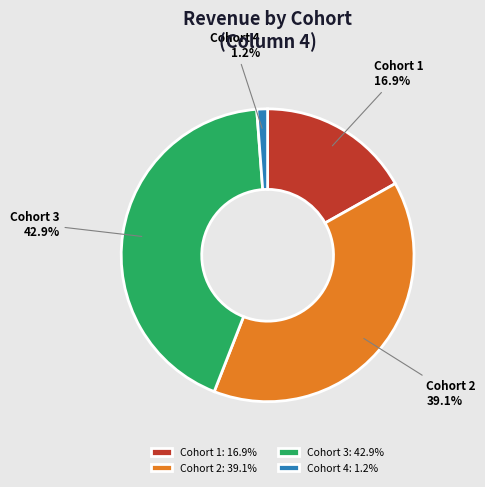

Which slice is the largest?

Cohort 3